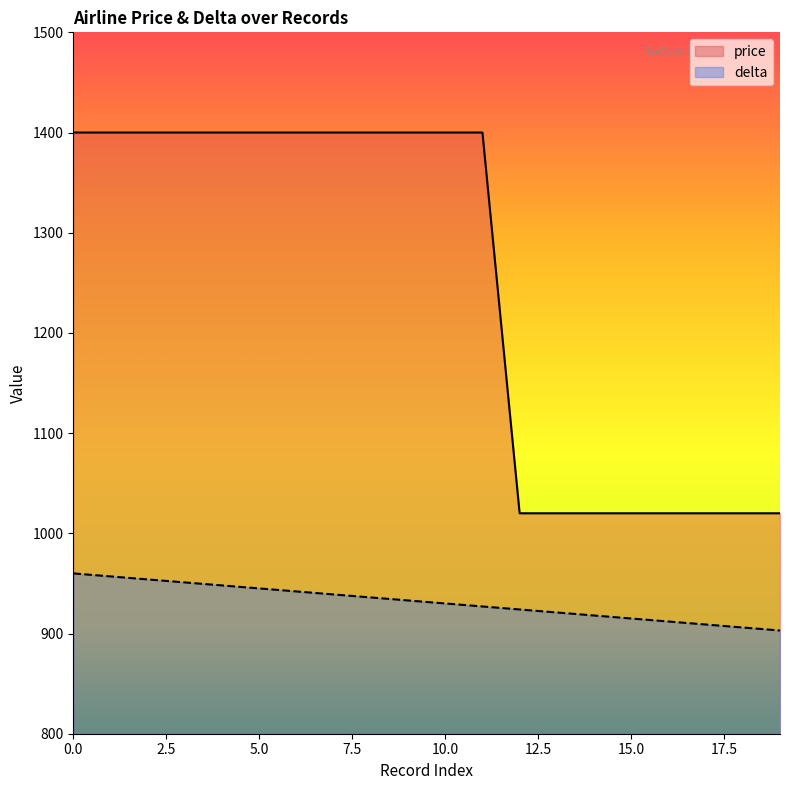

Which series has the largest total across all categories?

price